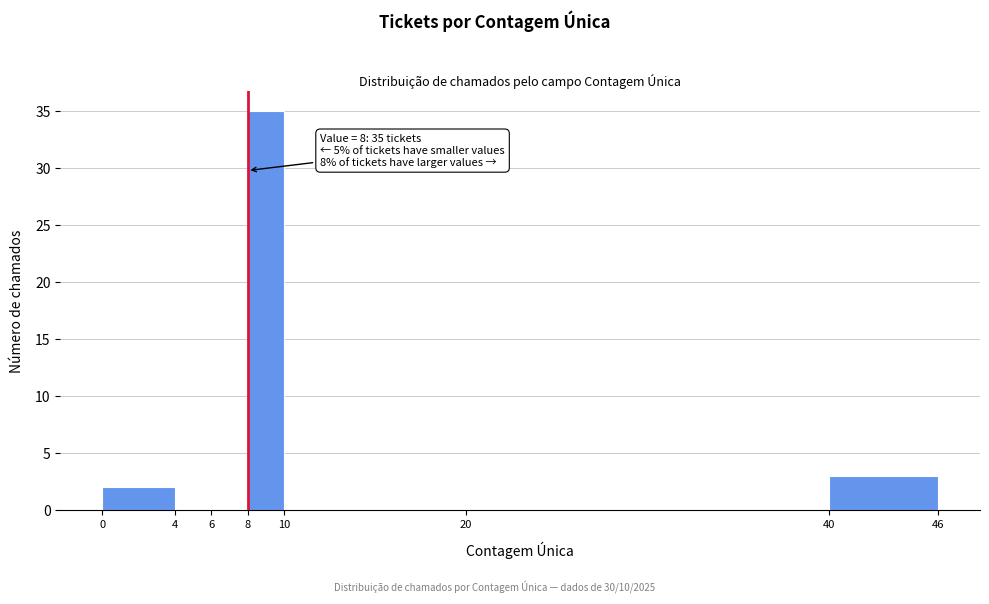

Over which range of the x-axis is the bar tallest?

8 to 10